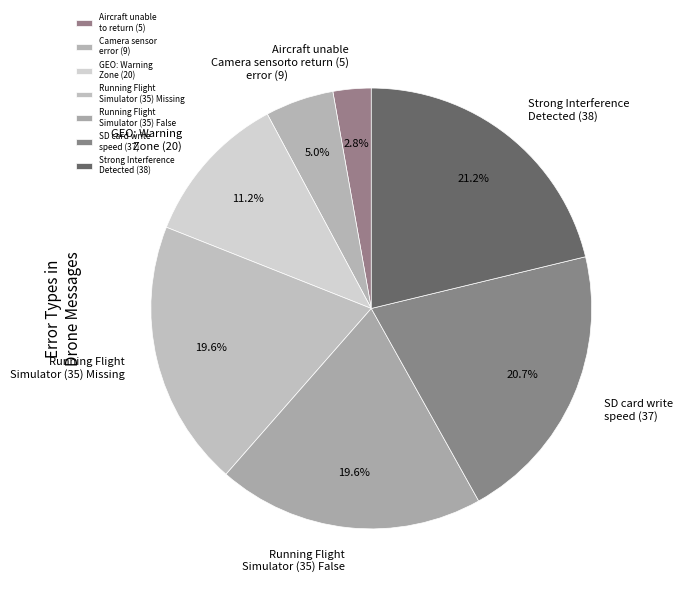

To the nearest percent, what is the average slice percentage?

14%